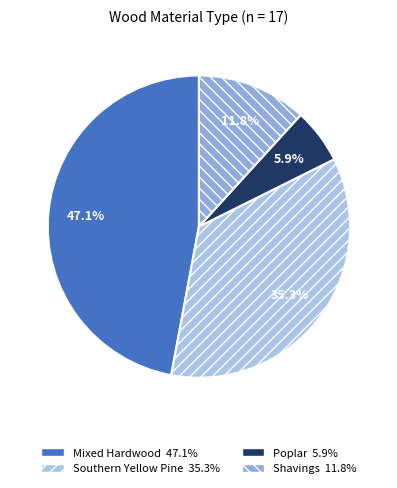

Is there any slice that represents more than half of the pie?

No